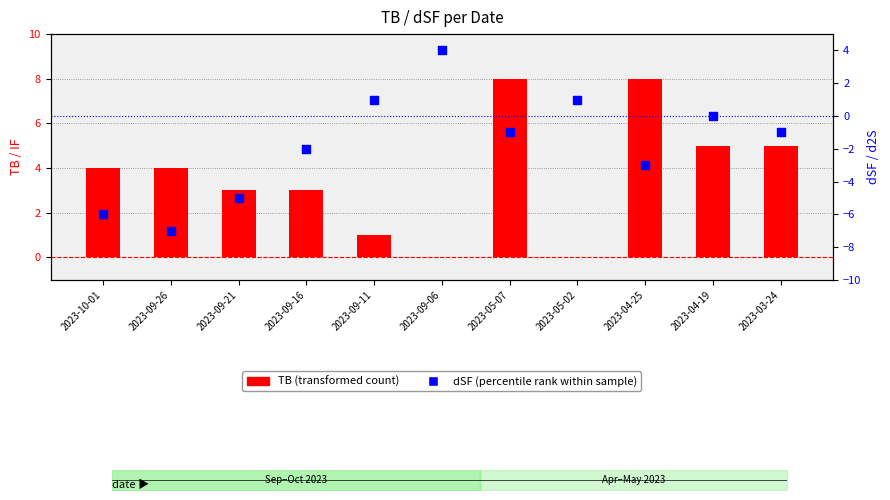

Which series contains the highest Y value?

TB (transformed count)